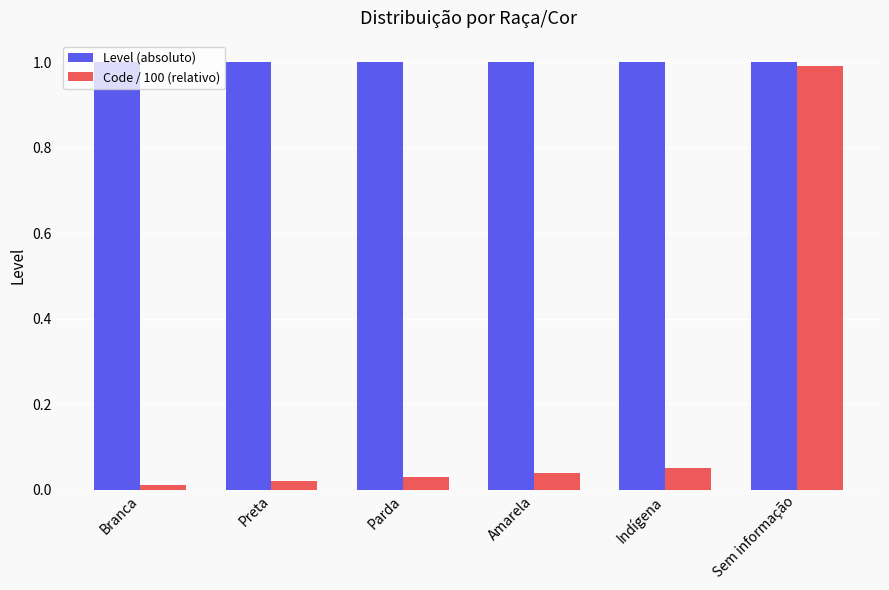

What position from the left is Branca?

1